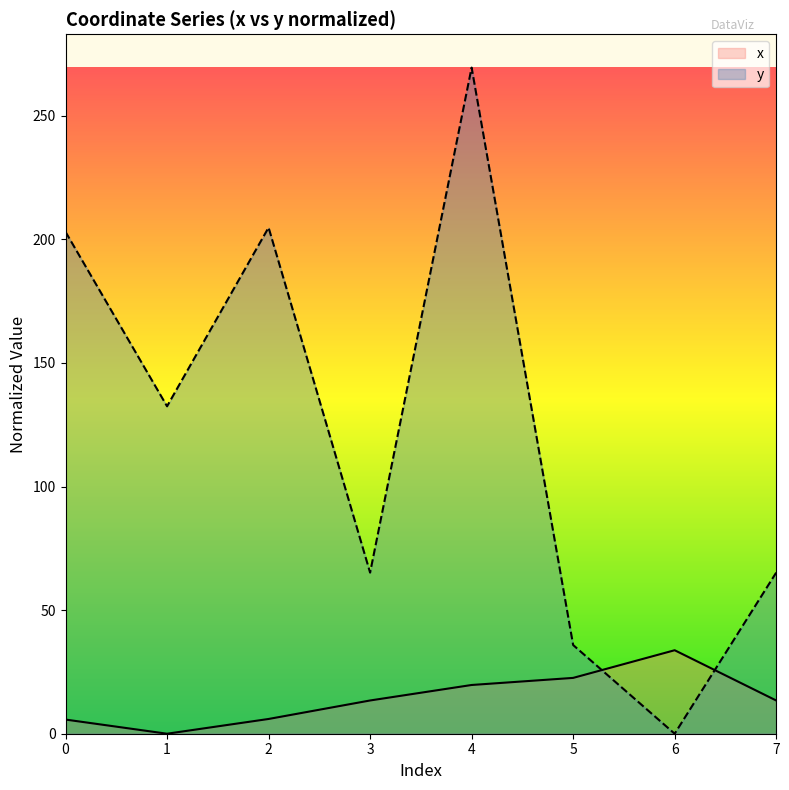

Rank the series at 7 from lowest to highest value.

x, y